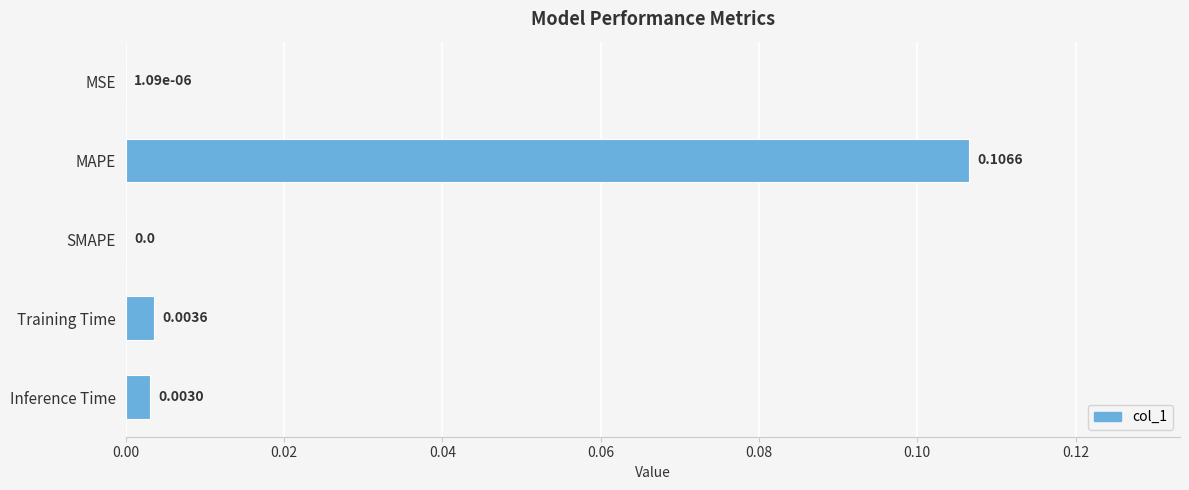

Are the bars horizontal?

Yes